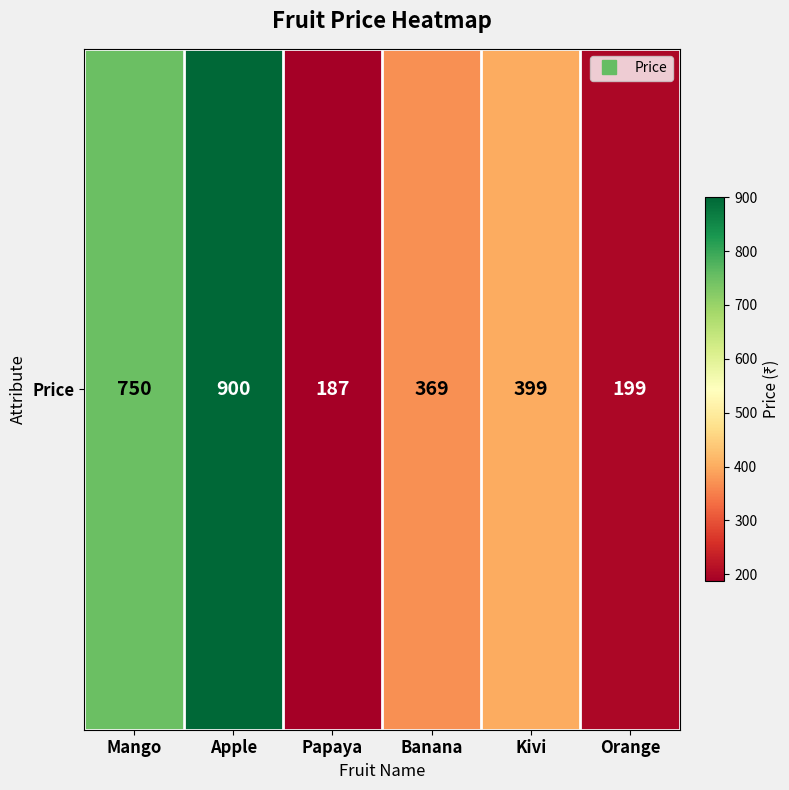

Reading right to left, transcribe all the data shown in this chart.

Orange=199	Kivi=399	Banana=369	Papaya=187	Apple=900	Mango=750